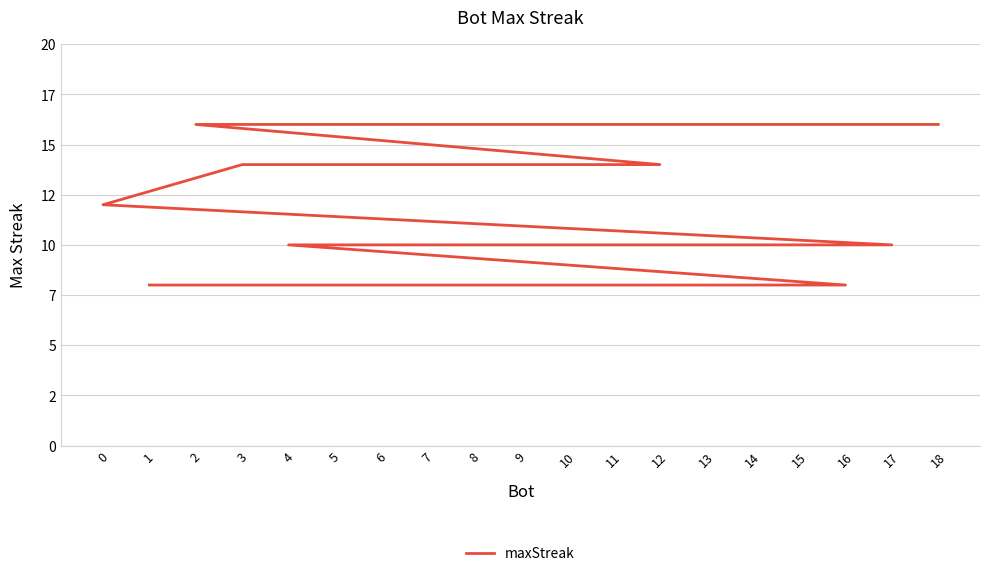

Read the value at 18.

16